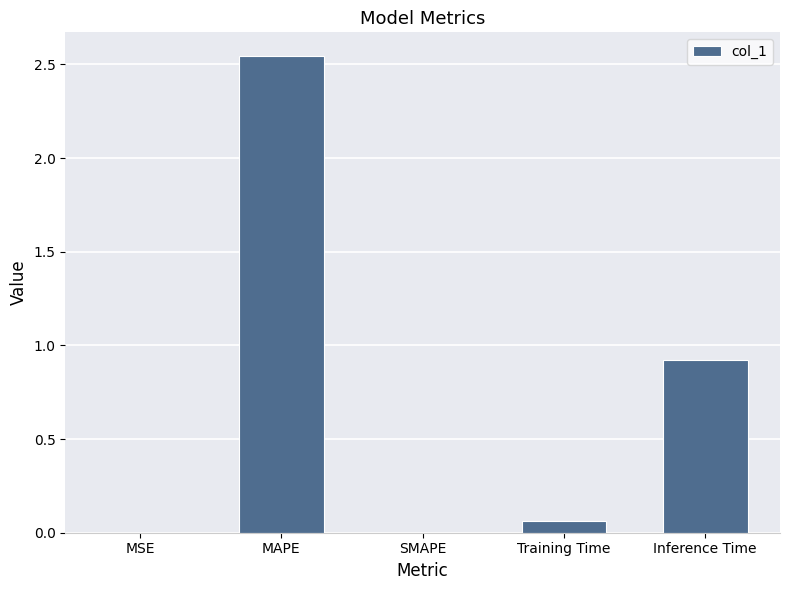

At which label is the value closest to 1?

Inference Time